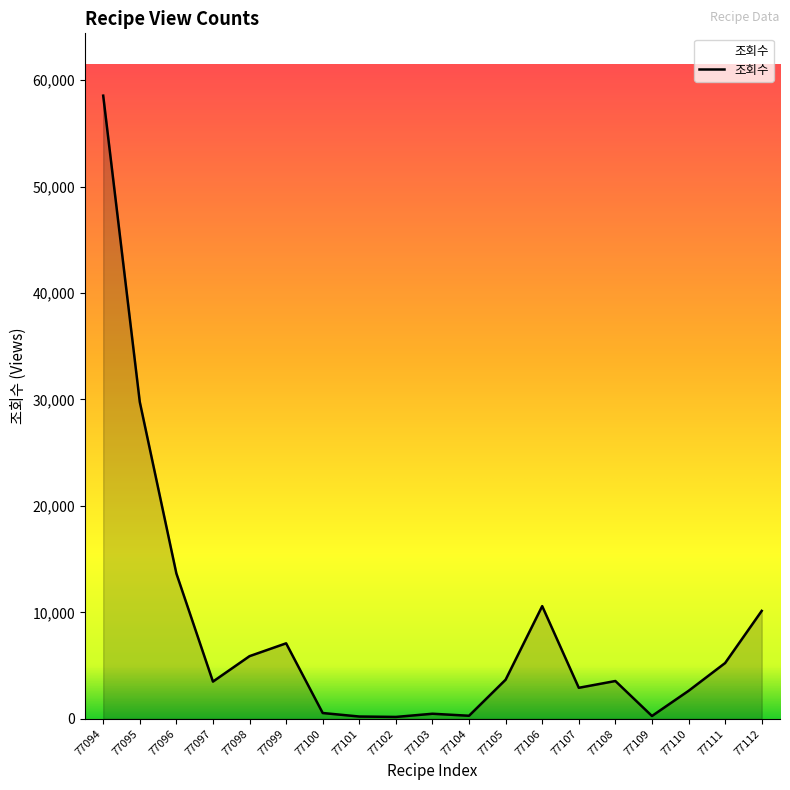

What value does the data have at 77095?

29769